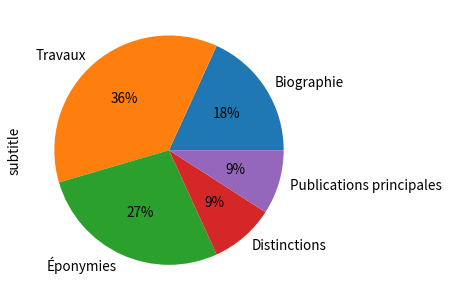

To the nearest percent, what is the combined percentage of Publications principales and Travaux?

45%